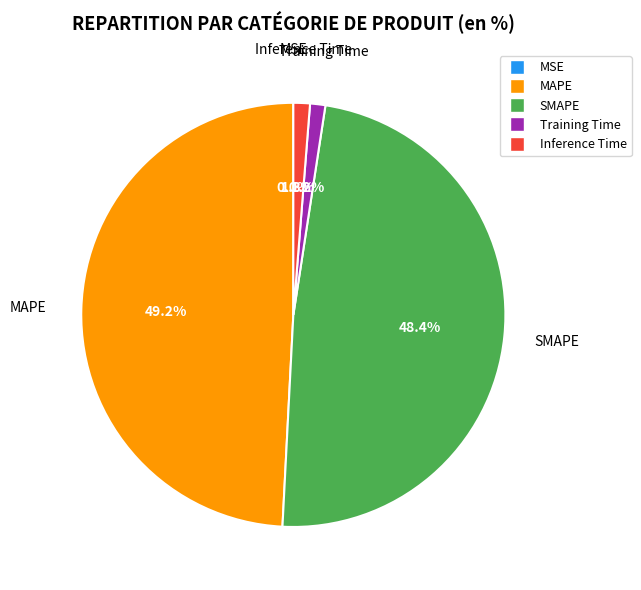

Which has a higher value, Training Time or MAPE?

MAPE